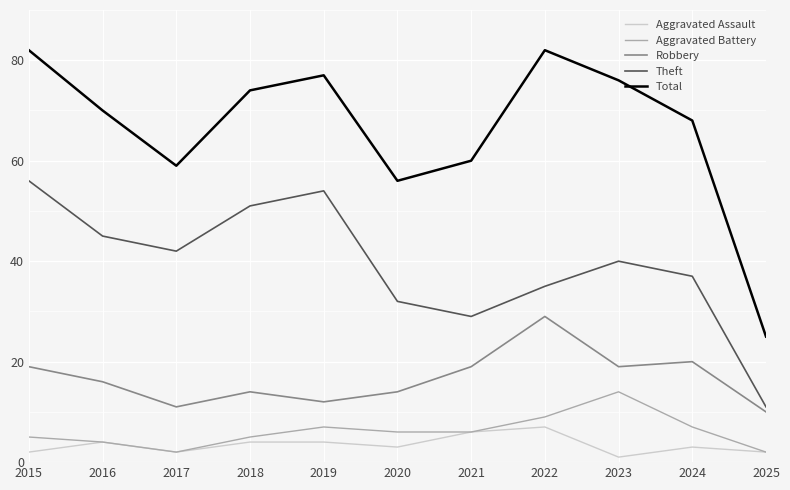

At how many categories does at least one series exceed 38?

10